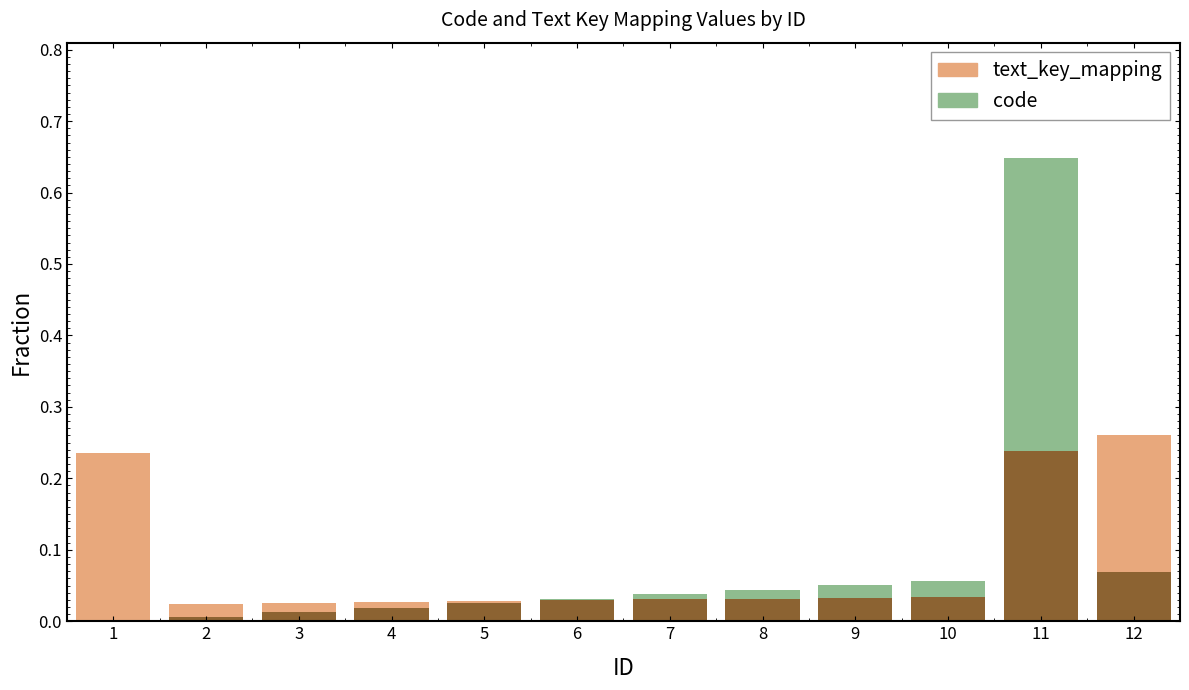

What is the total value across all series at 1?

0.2